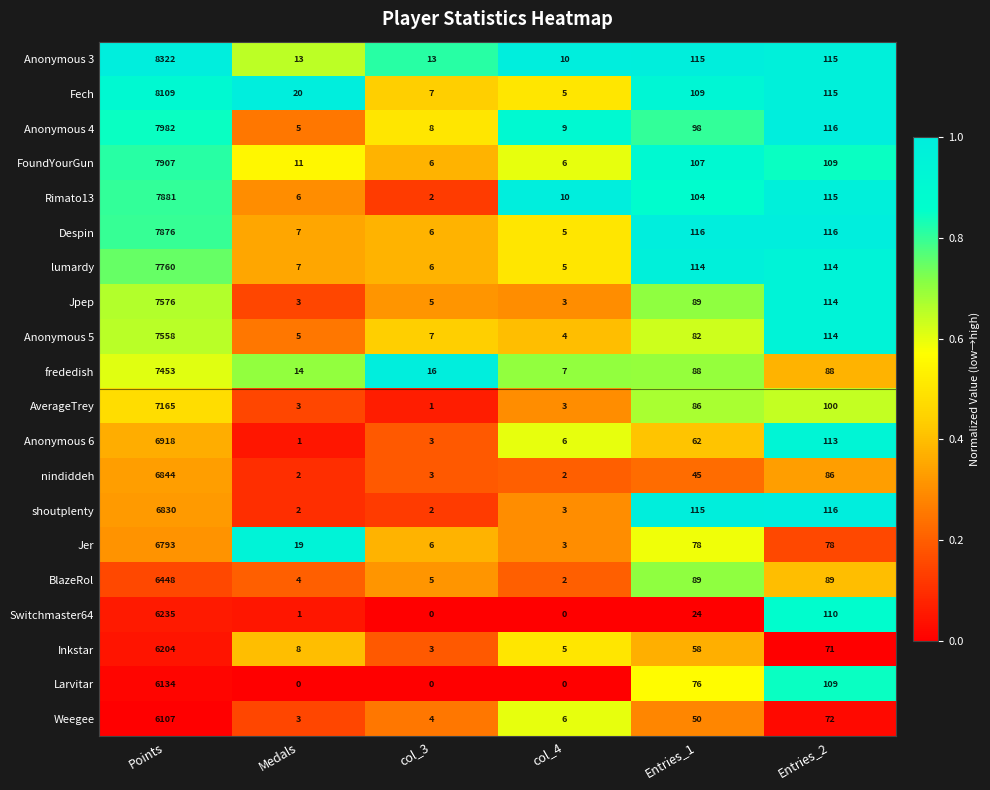

What is the difference between the maximum and minimum values in the Switchmaster64 series?

6235